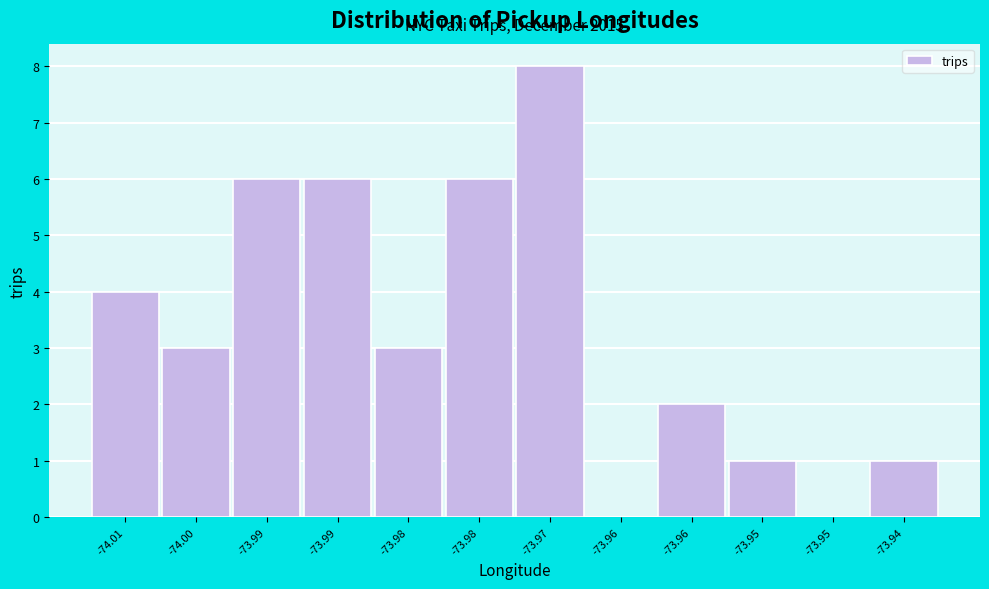

Are the bars horizontal?

No